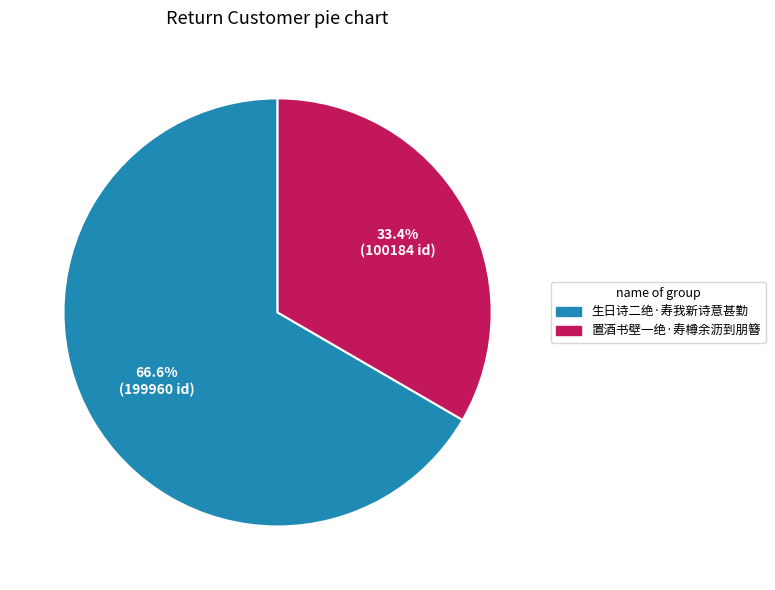

To the nearest percent, what percentage of the pie is 生日诗二绝·寿我新诗意甚勤?

67%